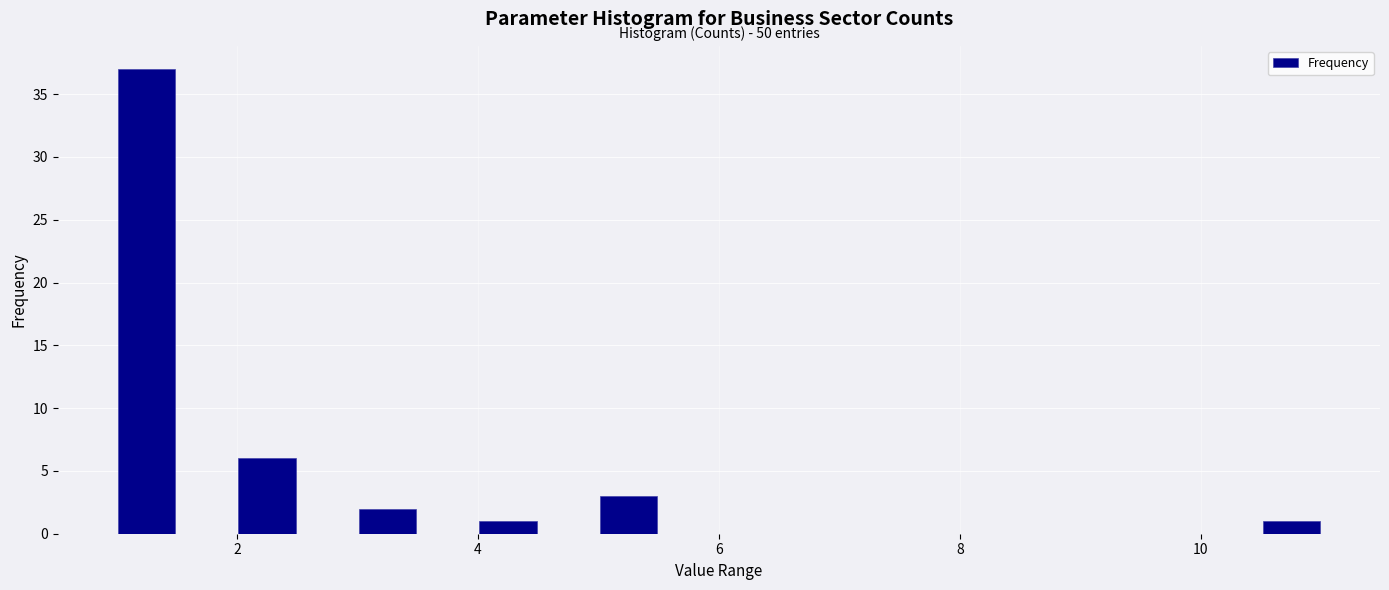

Read against the x-axis, roughly where is the centre of the tallest bar?

1.2